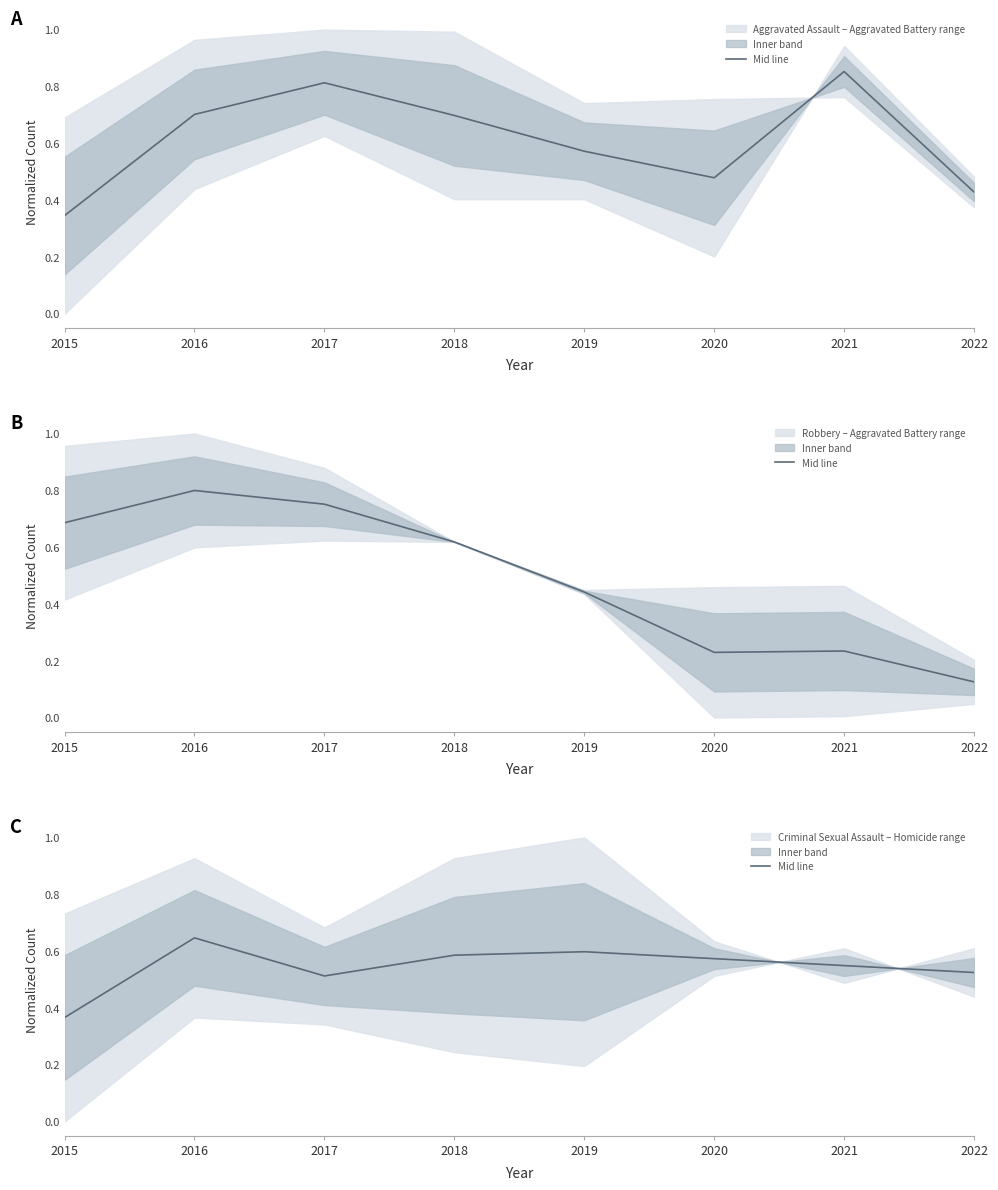

Reading left to right, list all the values displayed in this chart.

0.4	0.6	0.5	0.6	0.6	0.6	0.5	0.5